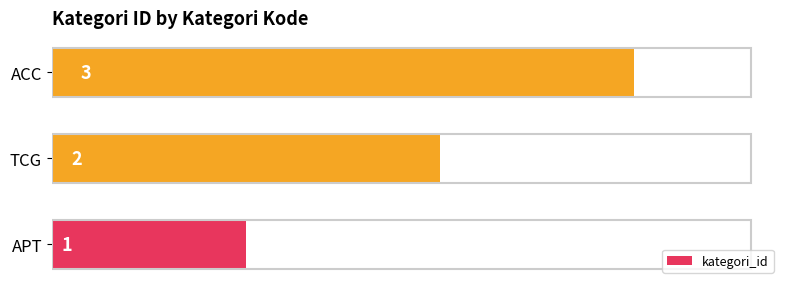

The value at TCG is 2. True or false?

True